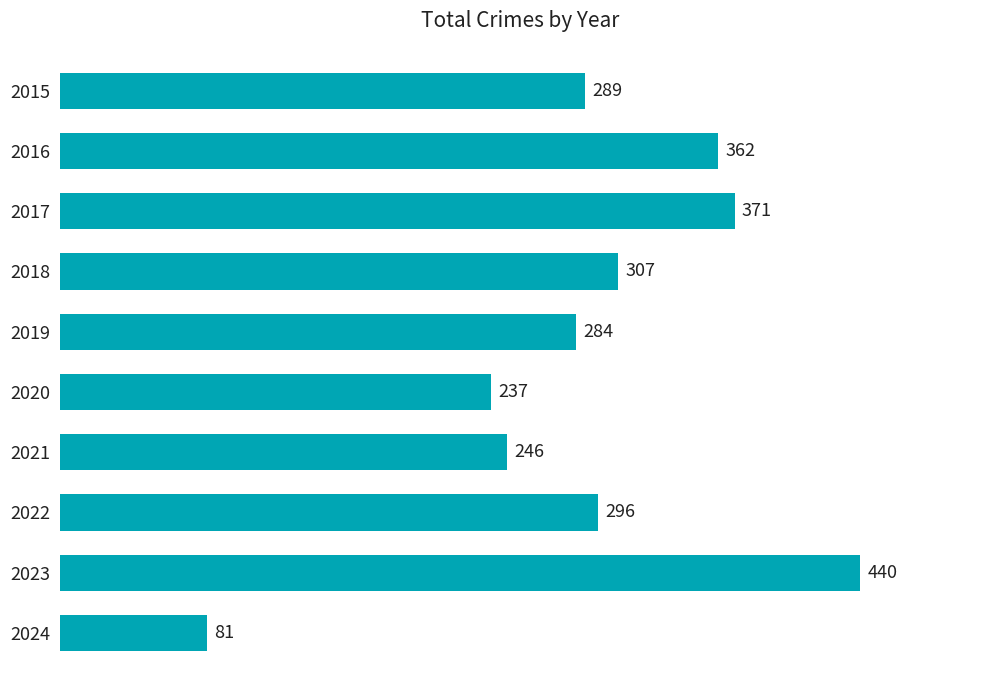

True or false: the data shows 423 at 2015.

False